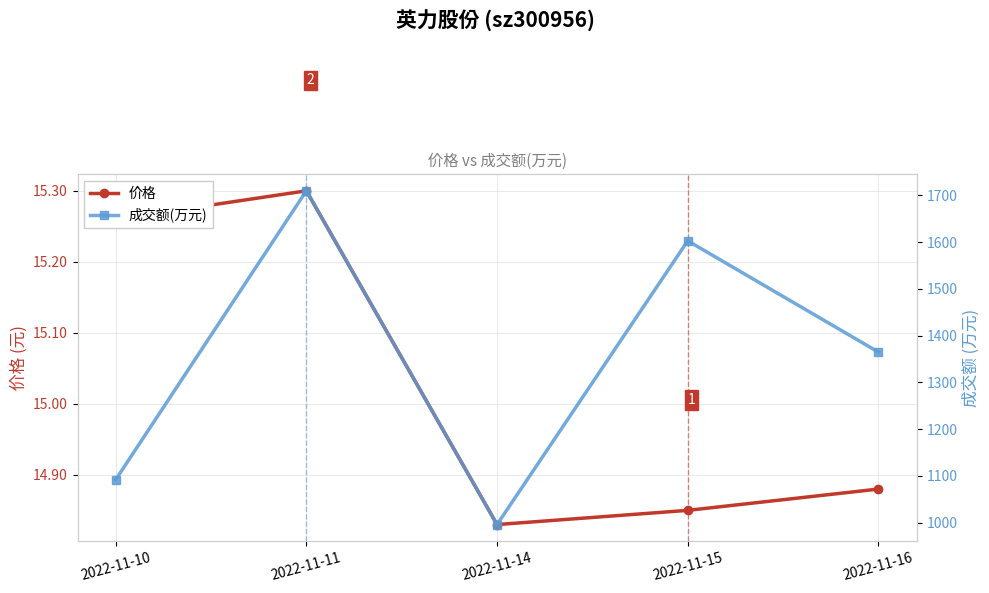

What is the difference between the 价格 values at 2022-11-16 and 2022-11-10?

0.4